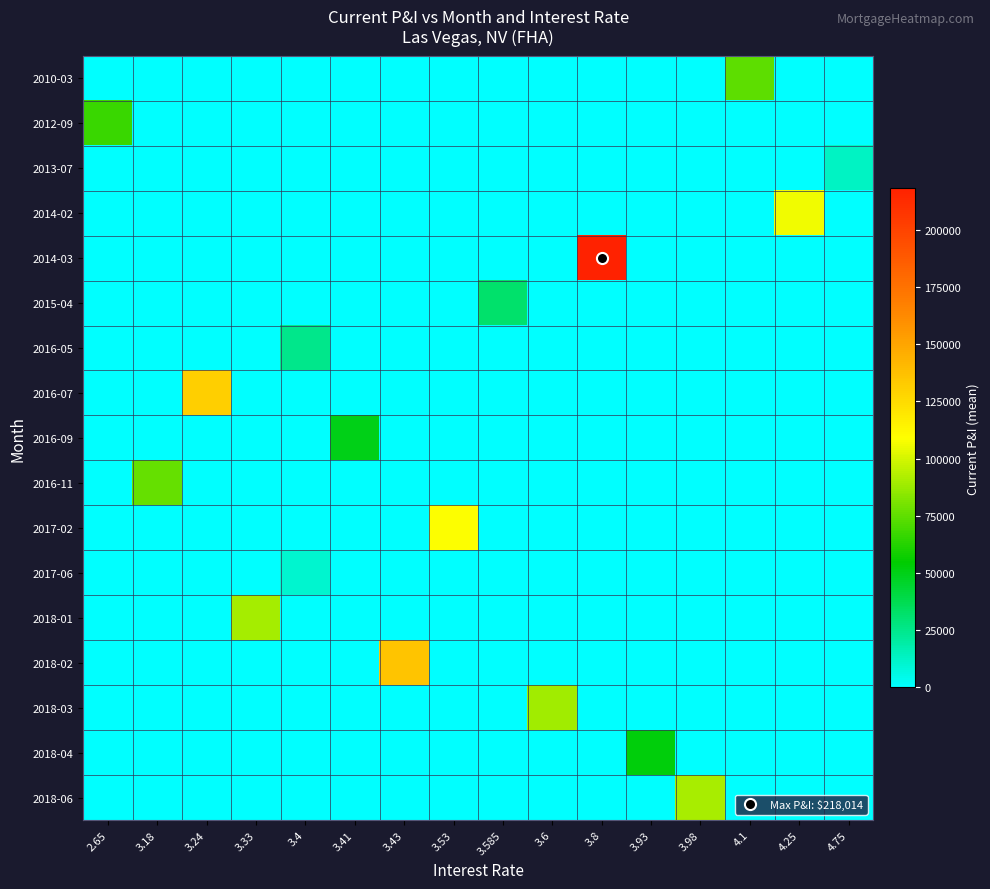

What is the total value across all series at 3.18?

76342.9